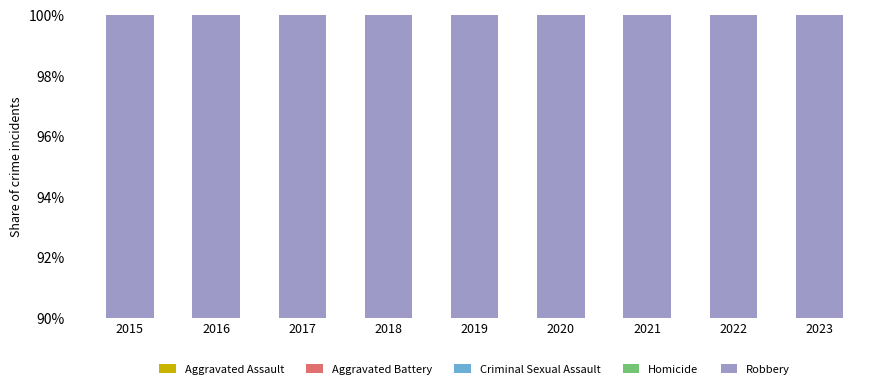

Reading right to left, list all the values displayed in this chart.

Aggravated Assault: 30.1	31.9	32.2	31.3	28.1	24.0	21.4	19.2	17.3
Aggravated Battery: 35.6	29.3	39.8	37.4	35.6	35.4	28.7	31.3	34.1
Criminal Sexual Assault: 1.9	8.0	3.9	5.3	6.3	6.1	5.8	7.6	6.3
Homicide: 3.6	3.0	3.0	2.3	2.8	1.6	2.4	1.7	1.2
Robbery: 28.8	27.8	21.1	23.7	27.3	32.9	41.6	40.2	41.2